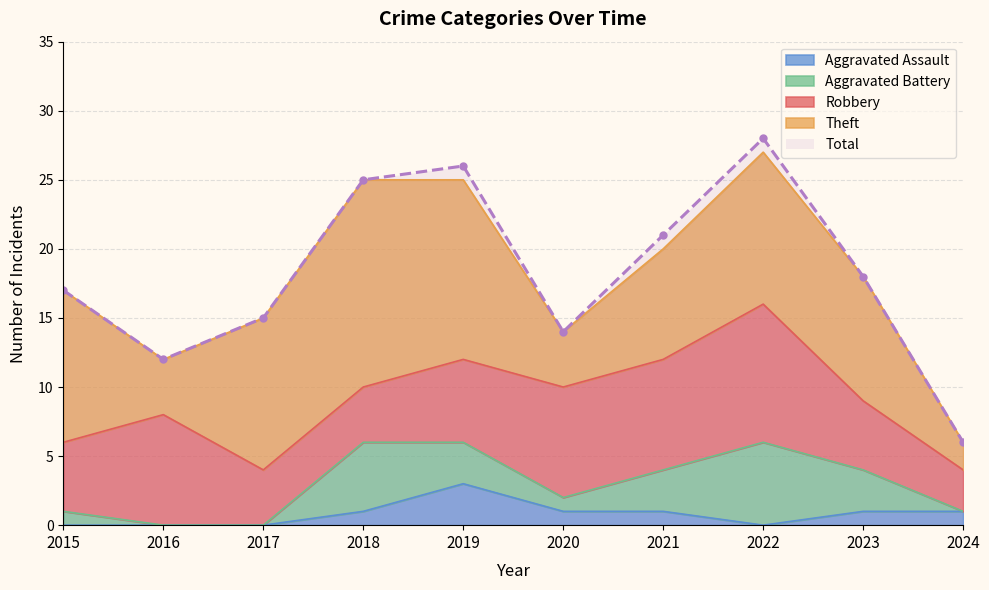

Between 2019 and 2022, which series saw the biggest shift?

Robbery